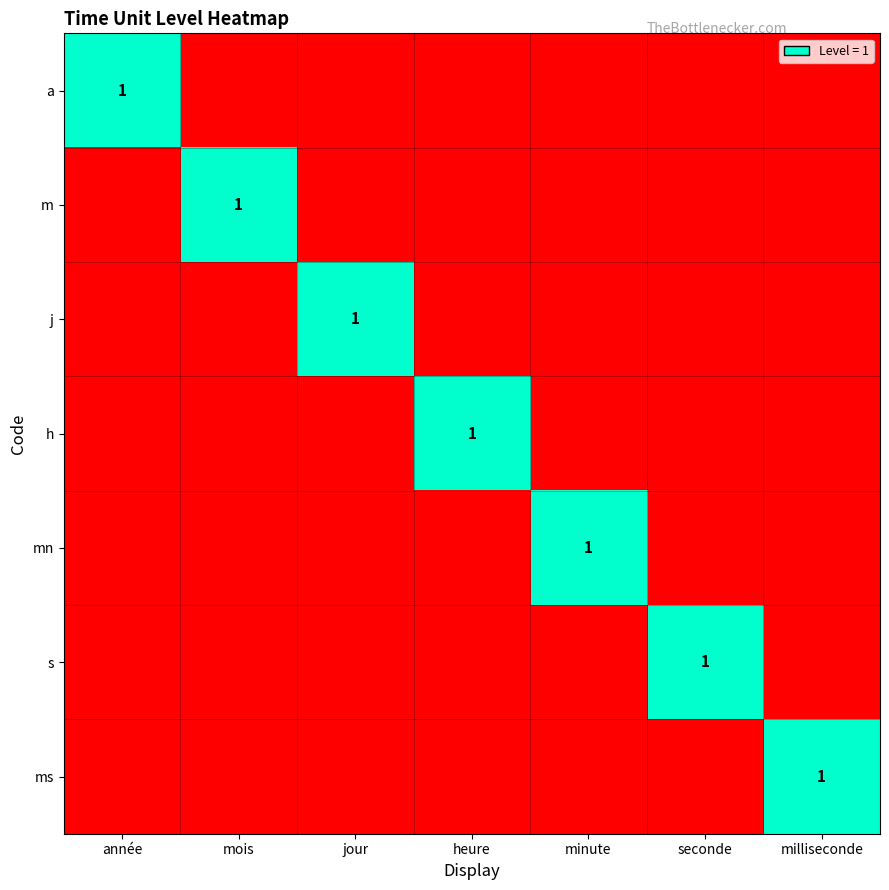

True or false: j has a value of 1 at jour.

True